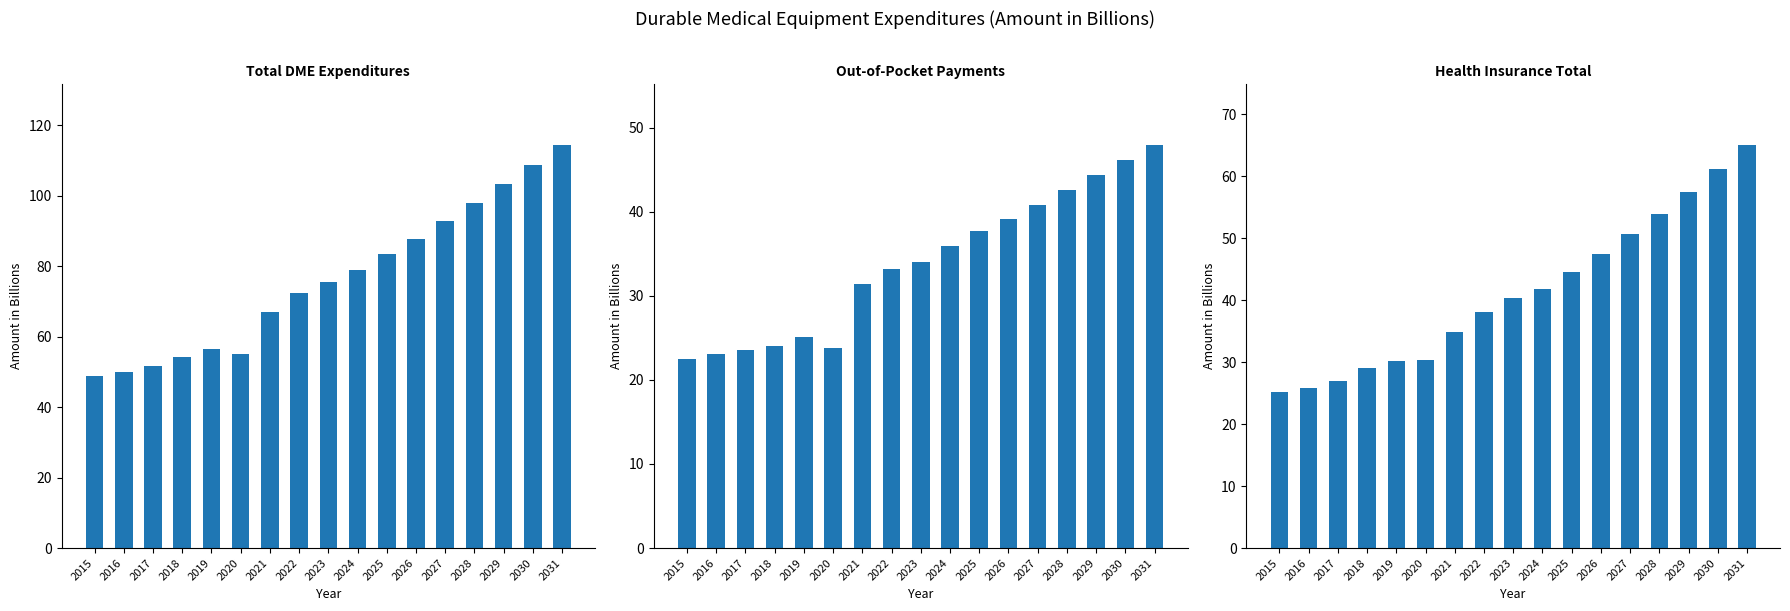

What is the approximate value of Health Insurance Total at 2018?

29.0